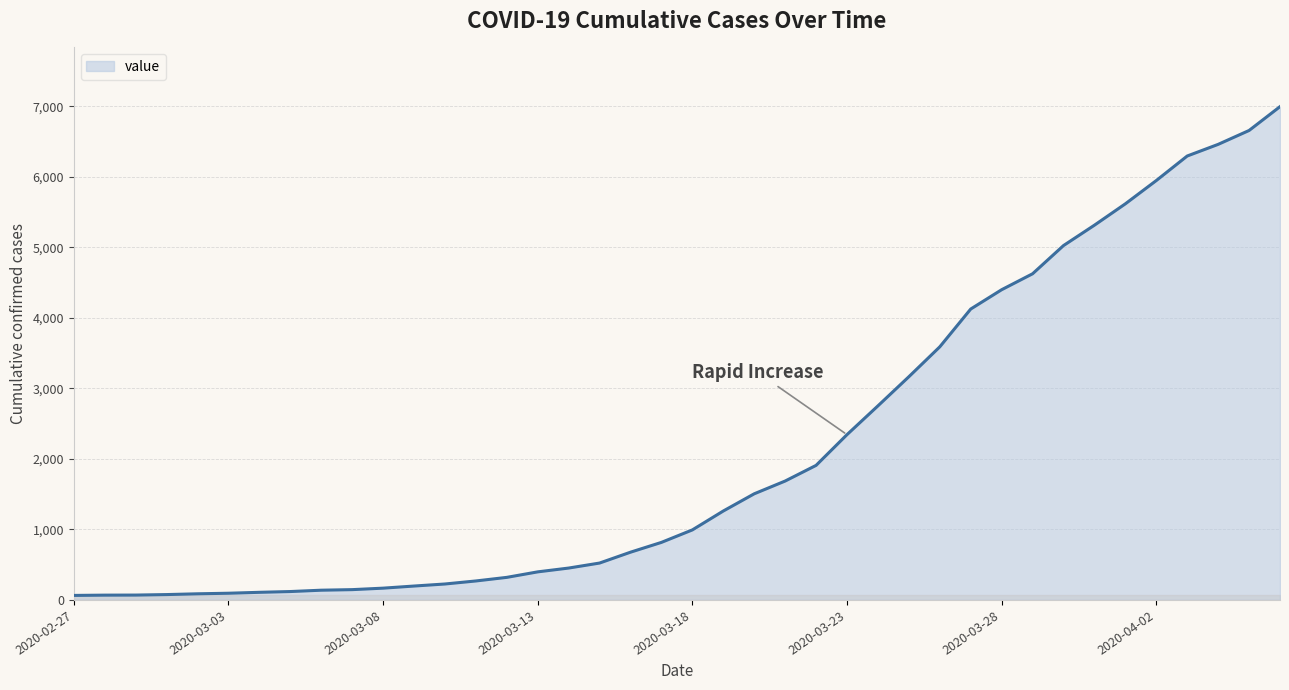

What is the maximum value shown in the chart?

6995